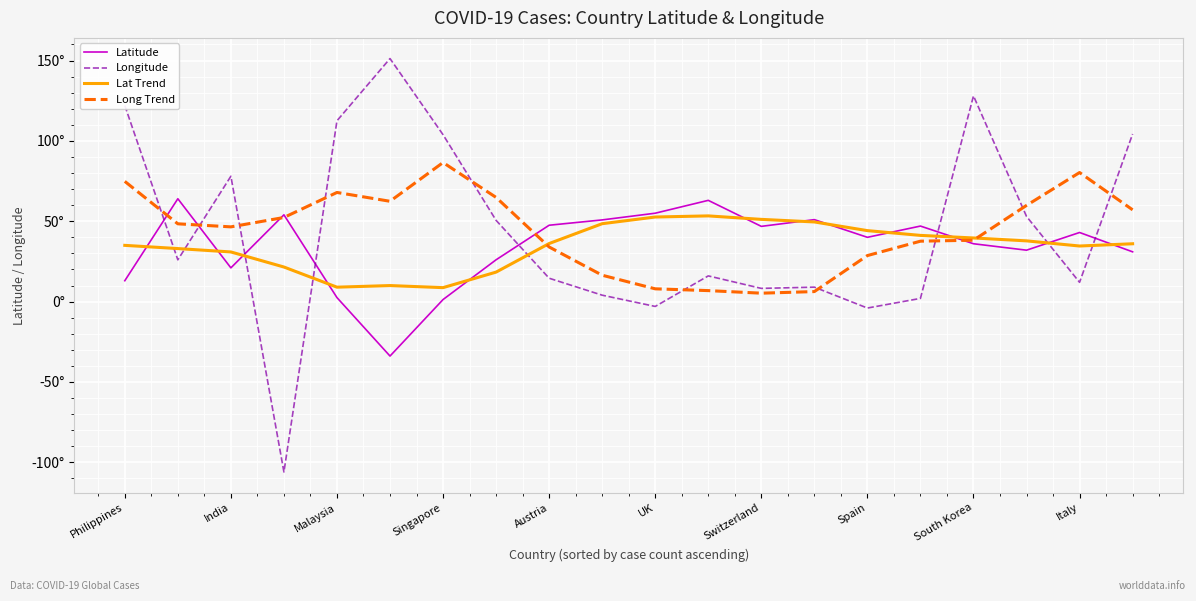

What are all the series names shown in the legend?

Latitude, Longitude, Lat Trend, Long Trend